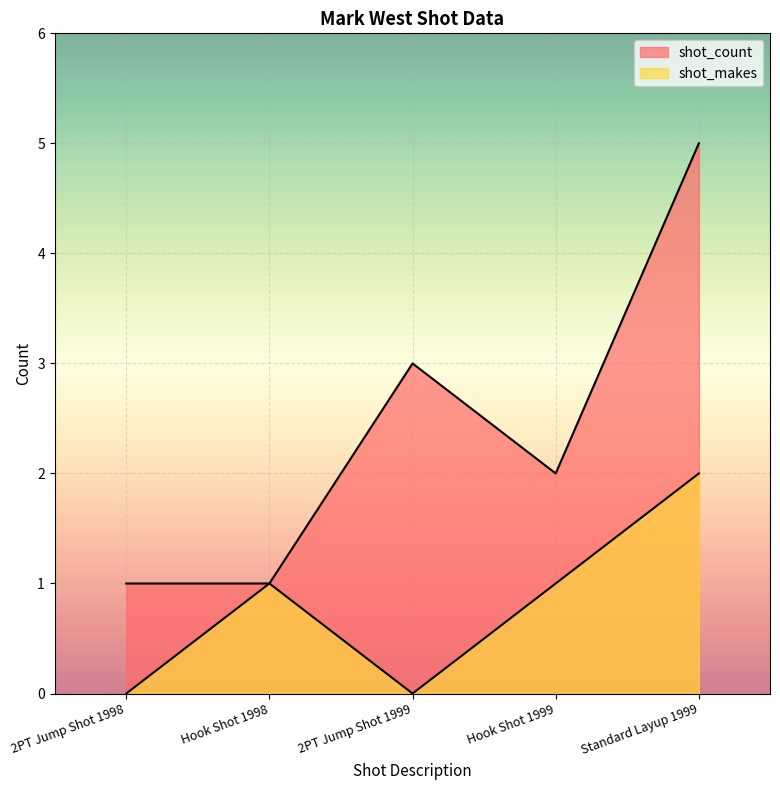

Reading left to right, list all the values displayed in this chart.

shot_count: 2PT Jump Shot 1998=1	Hook Shot 1998=1	2PT Jump Shot 1999=3	Hook Shot 1999=2	Standard Layup 1999=5
shot_makes: 2PT Jump Shot 1998=0	Hook Shot 1998=1	2PT Jump Shot 1999=0	Hook Shot 1999=1	Standard Layup 1999=2